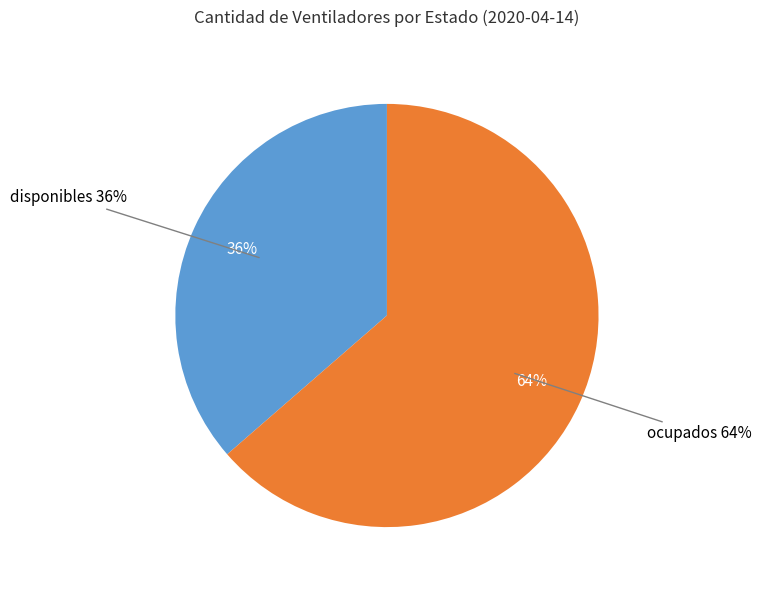

Rank the categories by value from lowest to highest.

disponibles, ocupados